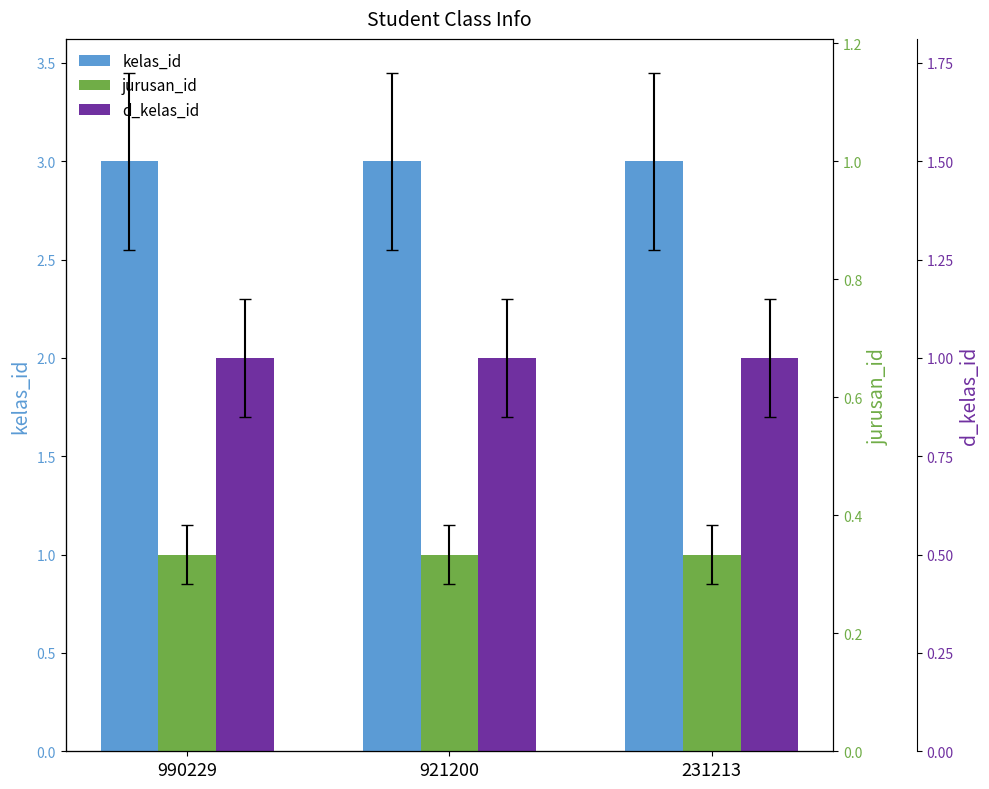

What is the value of the jurusan_id bar at the 2nd from the left?

1